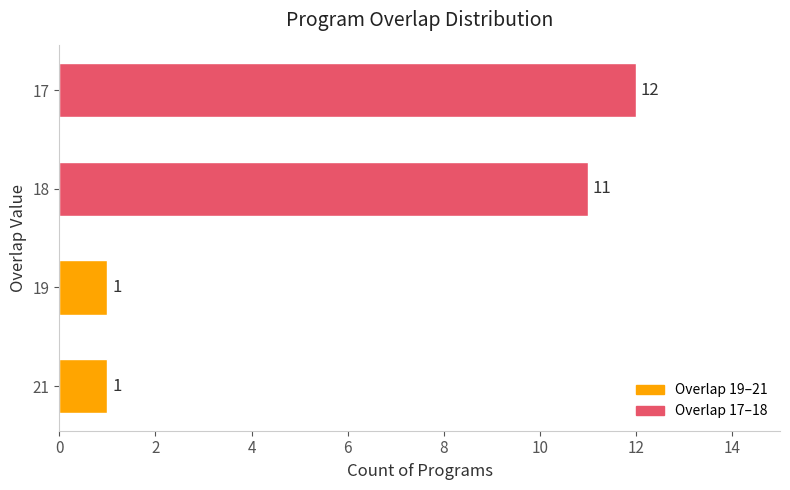

Reading bottom to top, transcribe all the data shown in this chart.

1	1	11	12